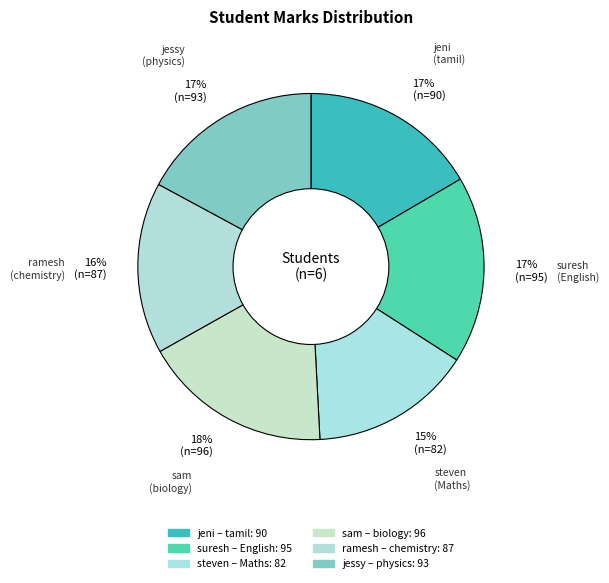

Do ramesh (chemistry) and jeni (tamil) together represent more than half of the pie?

No